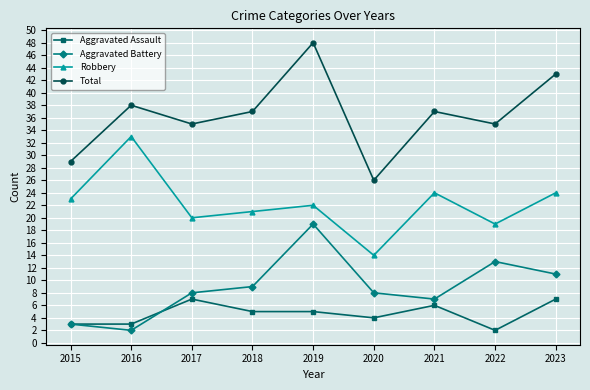

Is the value of Aggravated Battery at 2022 greater than the value of Total at 2017?

No